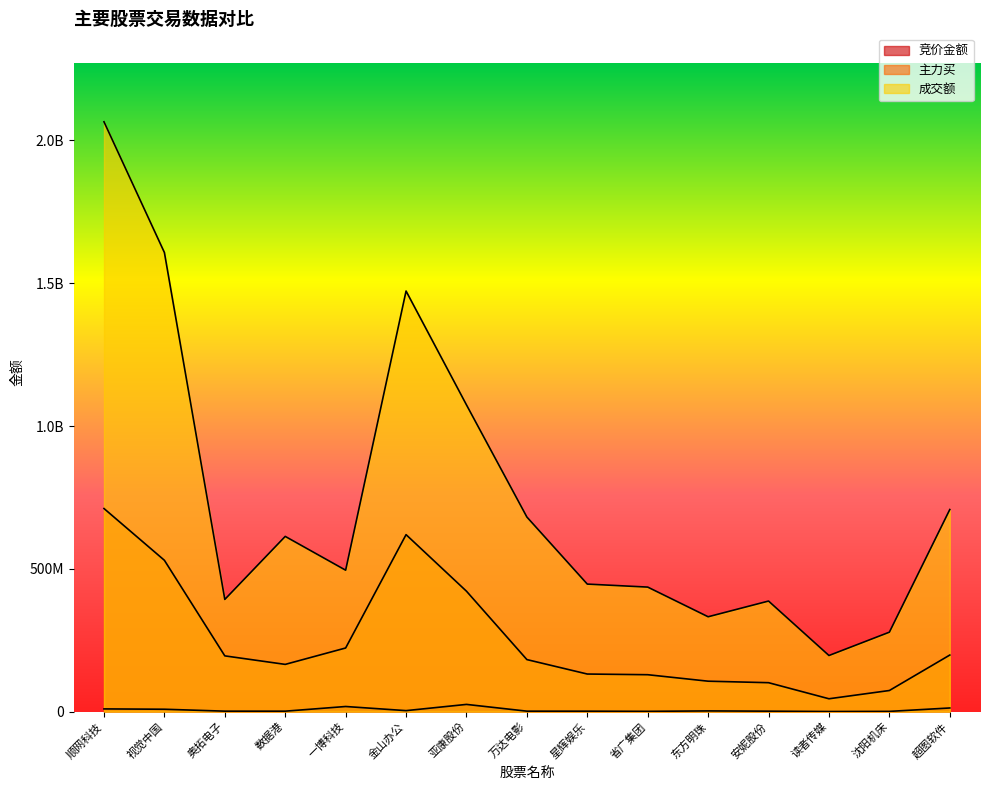

Reading right to left, list all the values displayed in this chart.

竞价金额: 超图软件=12689224	沈阳机床=747870	读者传媒=319239	安妮股份=1508784	东方明珠=2374450	省广集团=921348	星辉娱乐=1474605	万达电影=1535000	亚康股份=25190400	金山办公=3383329	一博科技=17852807	数据港=1496130	奥拓电子=1537704	视觉中国=8259657	顺网科技=9427600
主力买: 超图软件=198026606	沈阳机床=73851595	读者传媒=44929708	安妮股份=101225405	东方明珠=106474597	省广集团=129164548	星辉娱乐=131534643	万达电影=182112392	亚康股份=421563655	金山办公=619617683	一博科技=222745630	数据港=165327267	奥拓电子=195142570	视觉中国=529812352	顺网科技=711088942
成交额: 超图软件=707597565	沈阳机床=278117032	读者传媒=196415699	安妮股份=387093252	东方明珠=332067682	省广集团=435967742	星辉娱乐=446471034	万达电影=681315906	亚康股份=1074017455	金山办公=1472670977	一博科技=495150375	数据港=613463559	奥拓电子=392825518	视觉中国=1607574309	顺网科技=2065246334